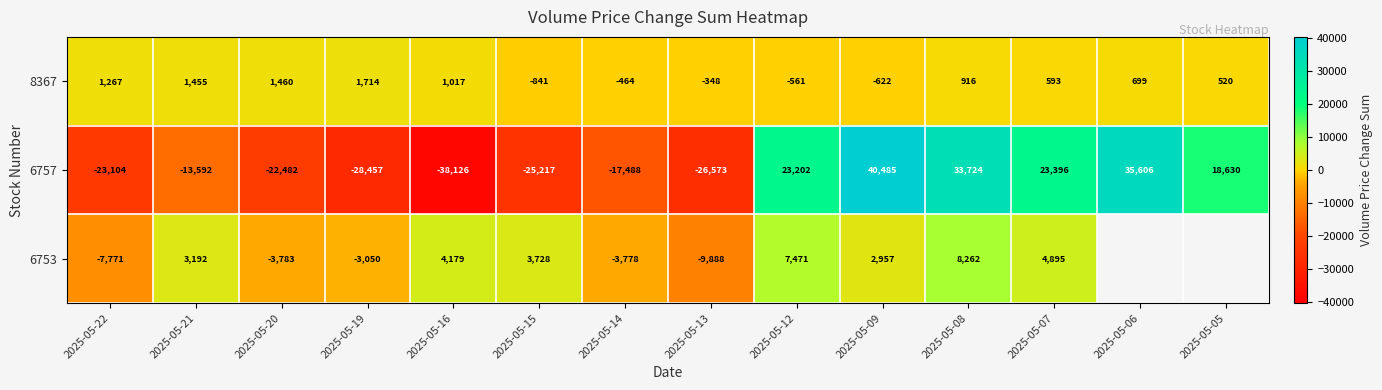

Is the value of 6753 at 2025-05-21 greater than the value of 6757 at 2025-05-15?

Yes